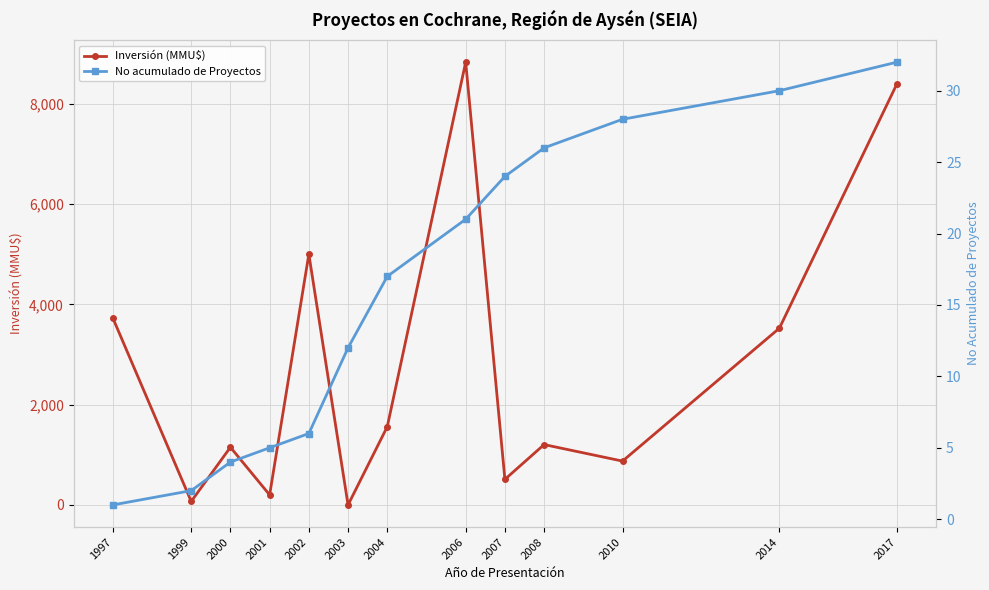

True or false: Inversión (MMU$) has more than 0 points higher than both neighbors.

True